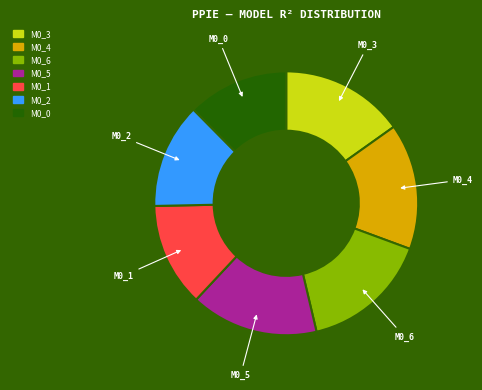

How many slices are in this pie chart?

7